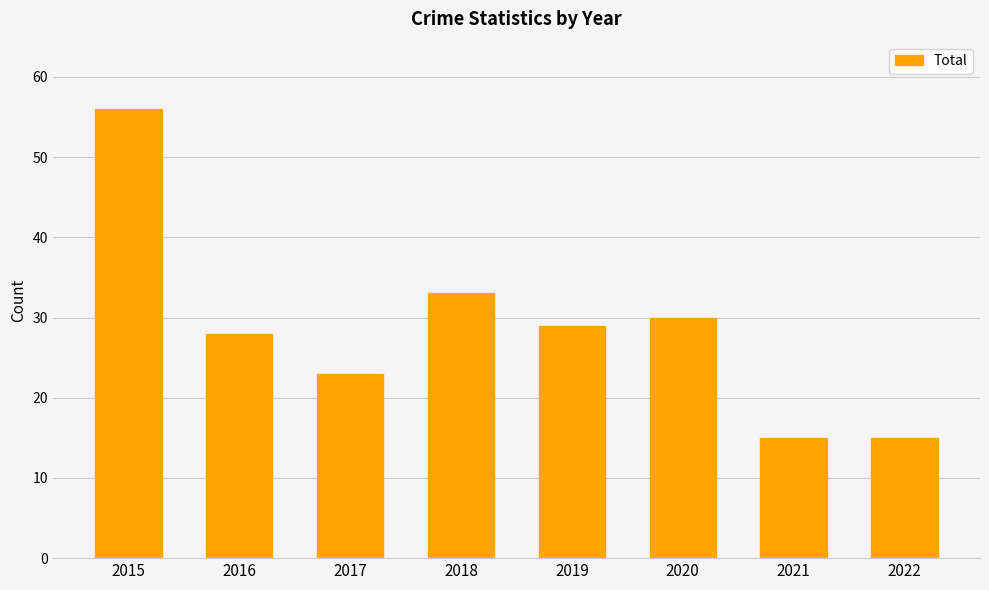

The chart shows a value of 51 at 2018. True or false?

False